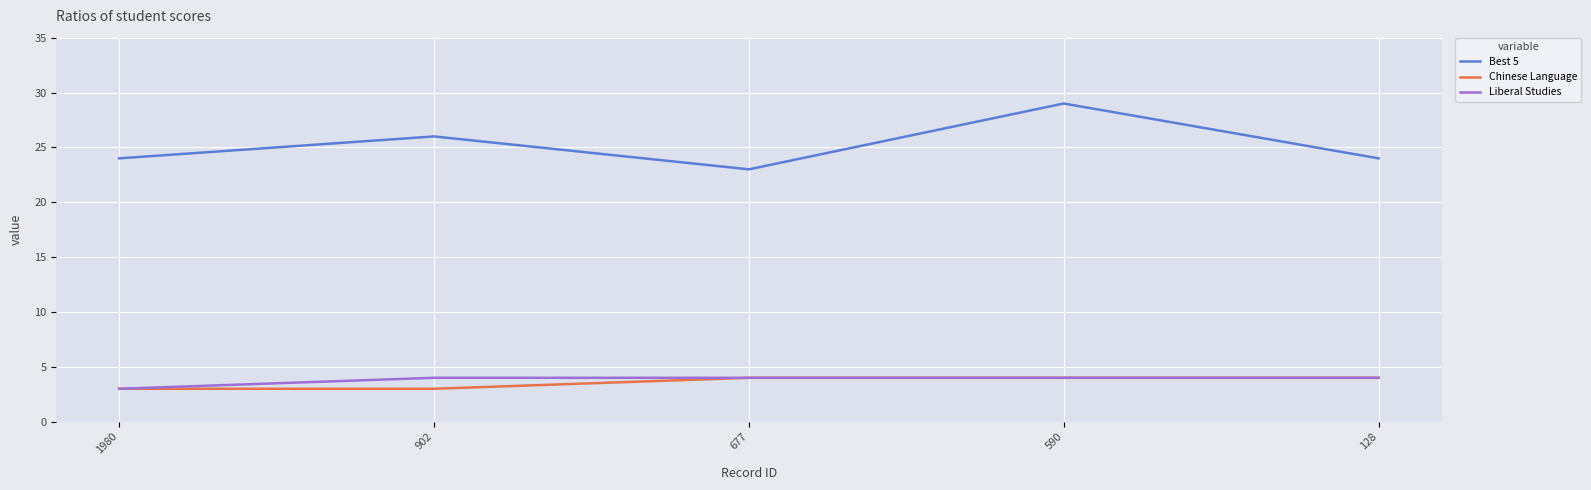

True or false: Best 5 and Chinese Language intersect in this chart.

False